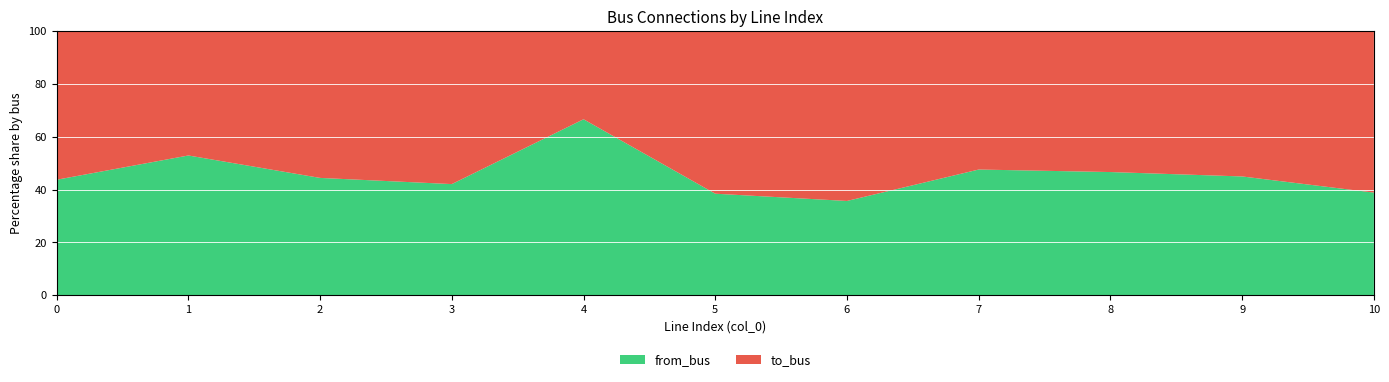

Reading left to right, what are all the values shown in this chart?

from_bus: 7	9	8	8	10	5	5	10	7	9	7
to_bus: 9	8	10	11	5	8	9	11	8	11	11